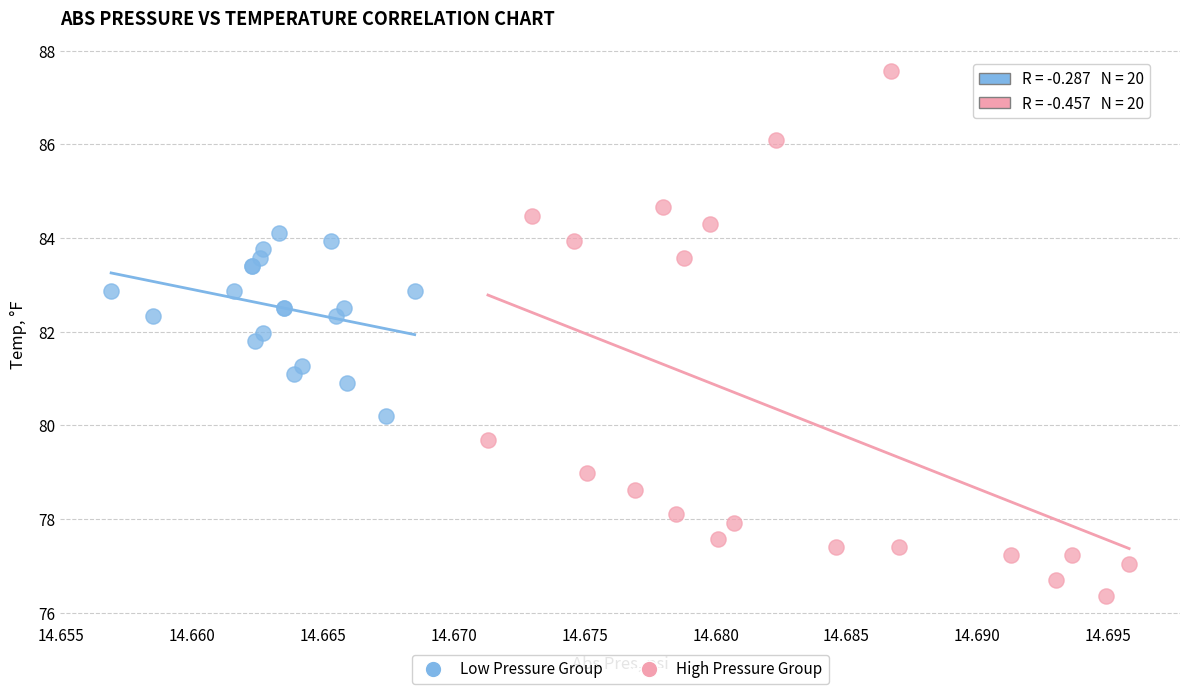

Which series contains the lowest Y value?

High Pressure Group